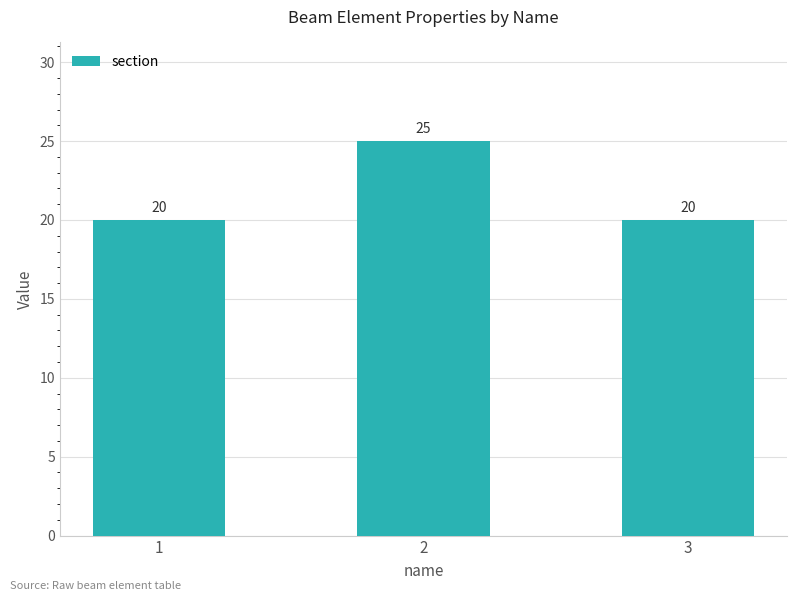

Which label corresponds to the largest value in the chart?

2